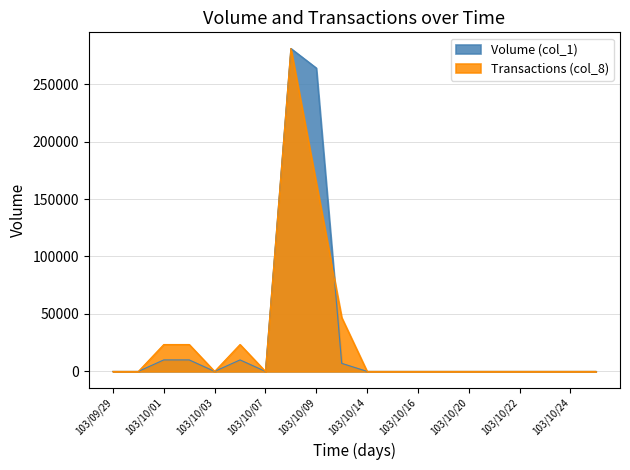

What is the label of the 18th point from the left?

103/10/23